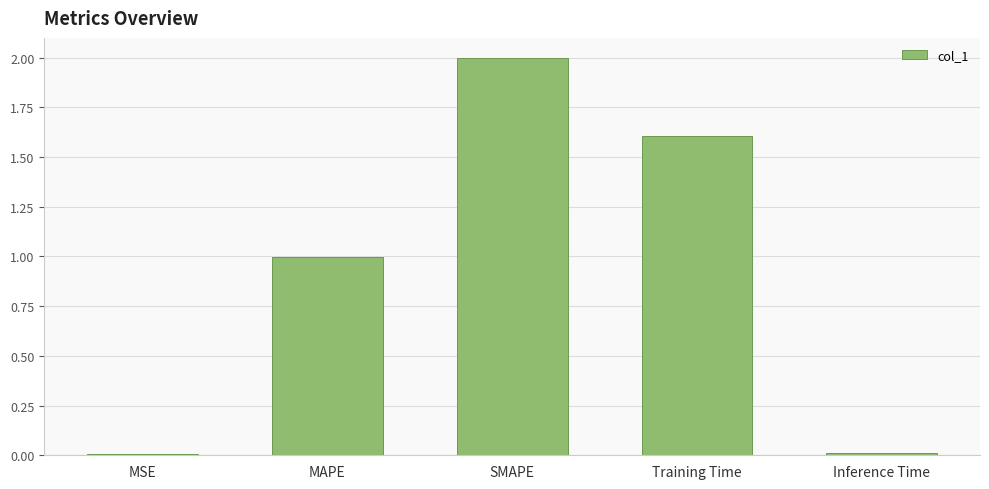

Which category has the highest value across all series?

SMAPE